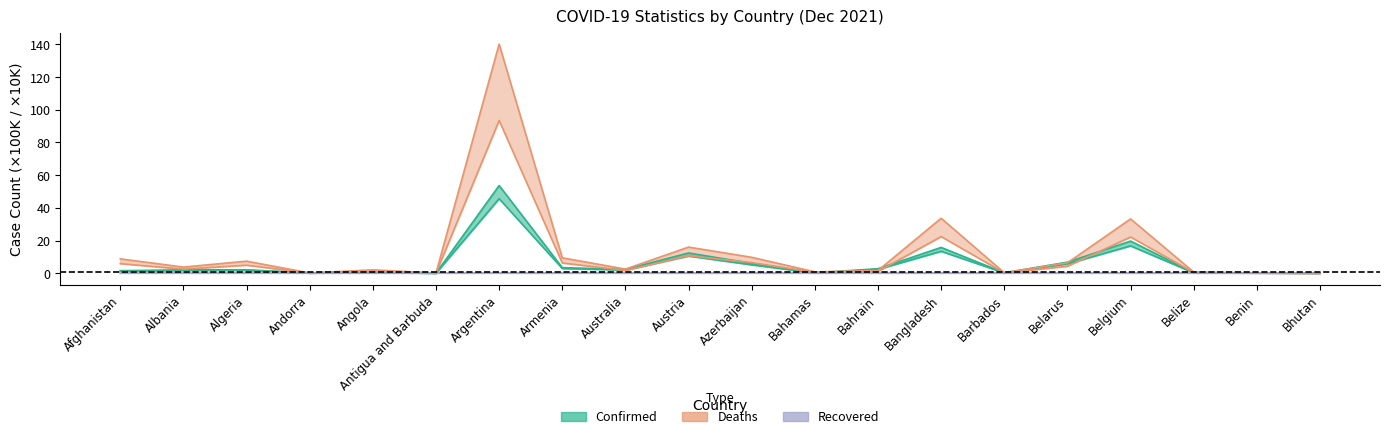

Between Australia and Bahrain, which is larger?

Bahrain